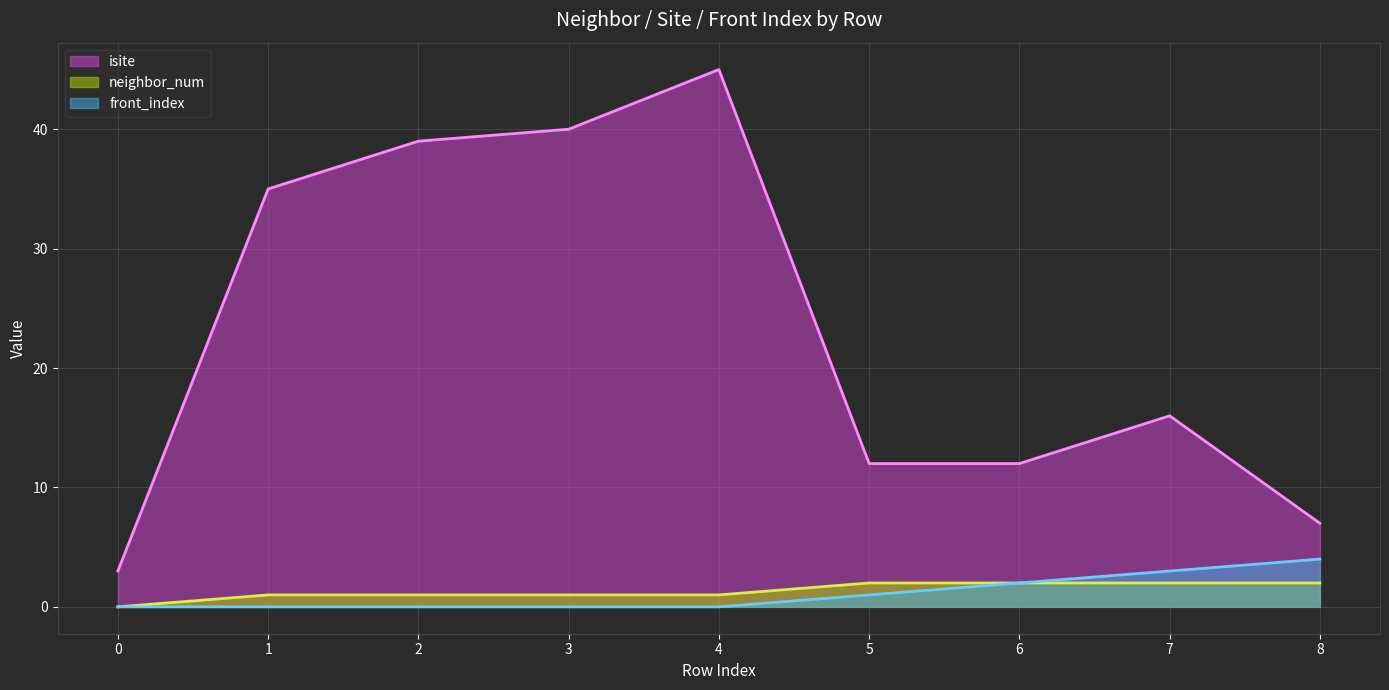

At which category is the sum across all series the highest?

4